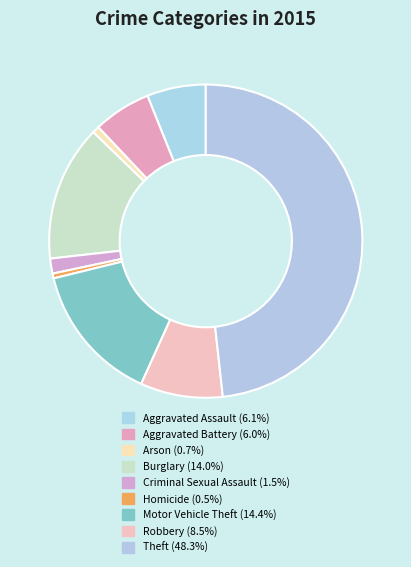

How many slices are in this pie chart?

9